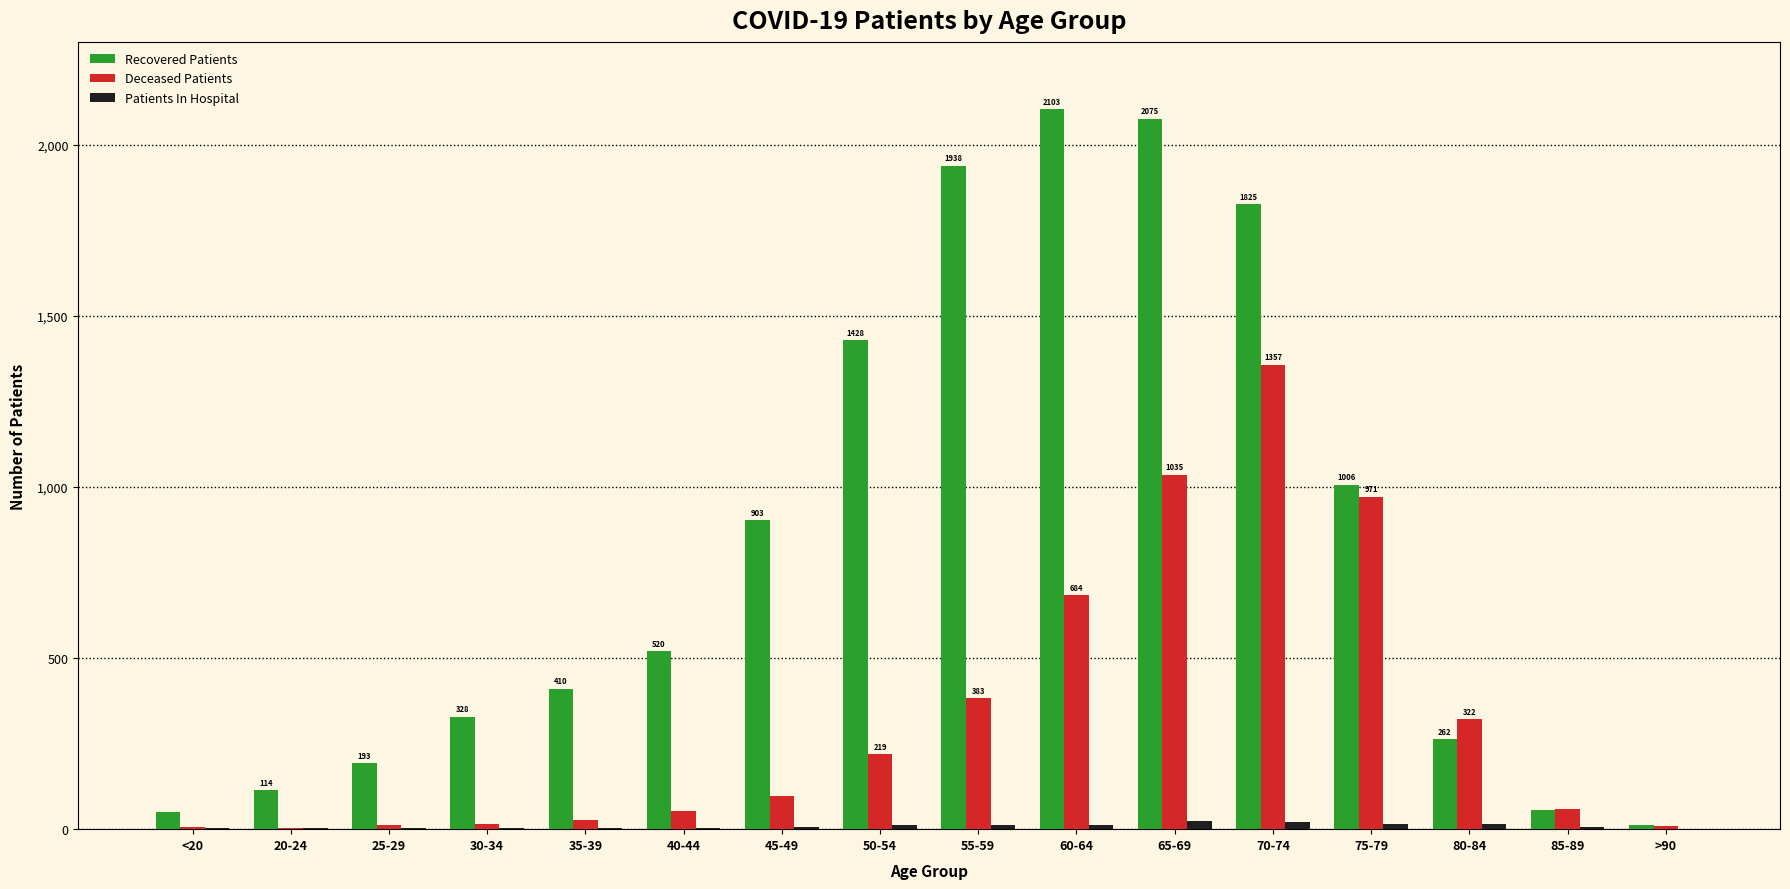

What is the sum of all Recovered Patients values?

13225